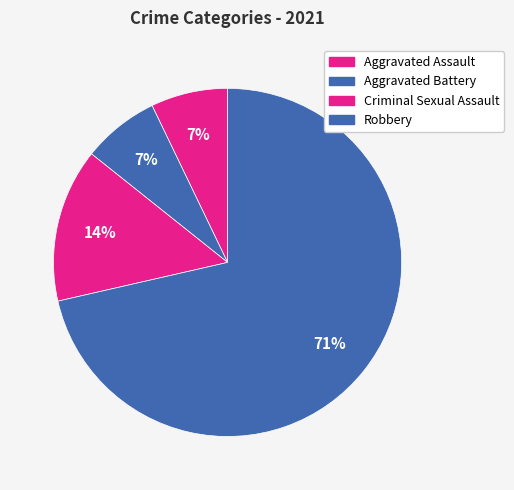

How many segments does this pie chart have?

4